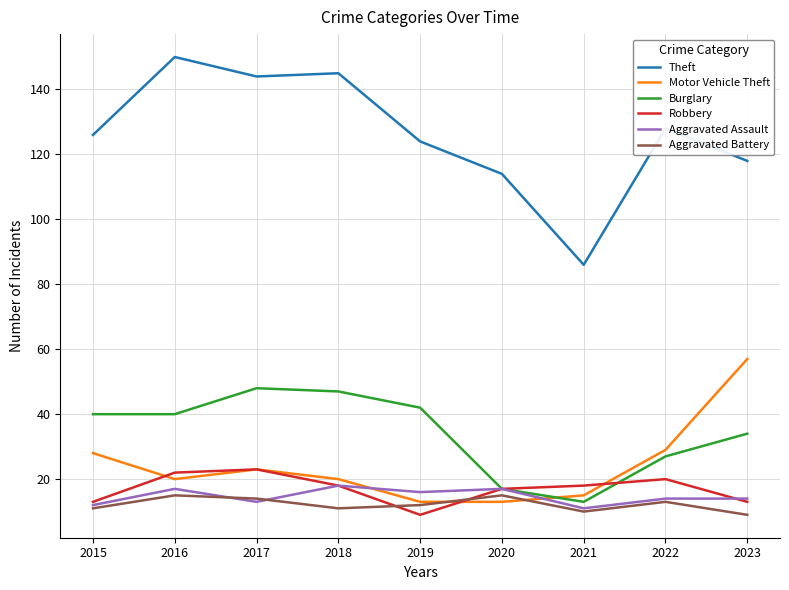

Is it true that Aggravated Assault equals 9 at 2022?

False